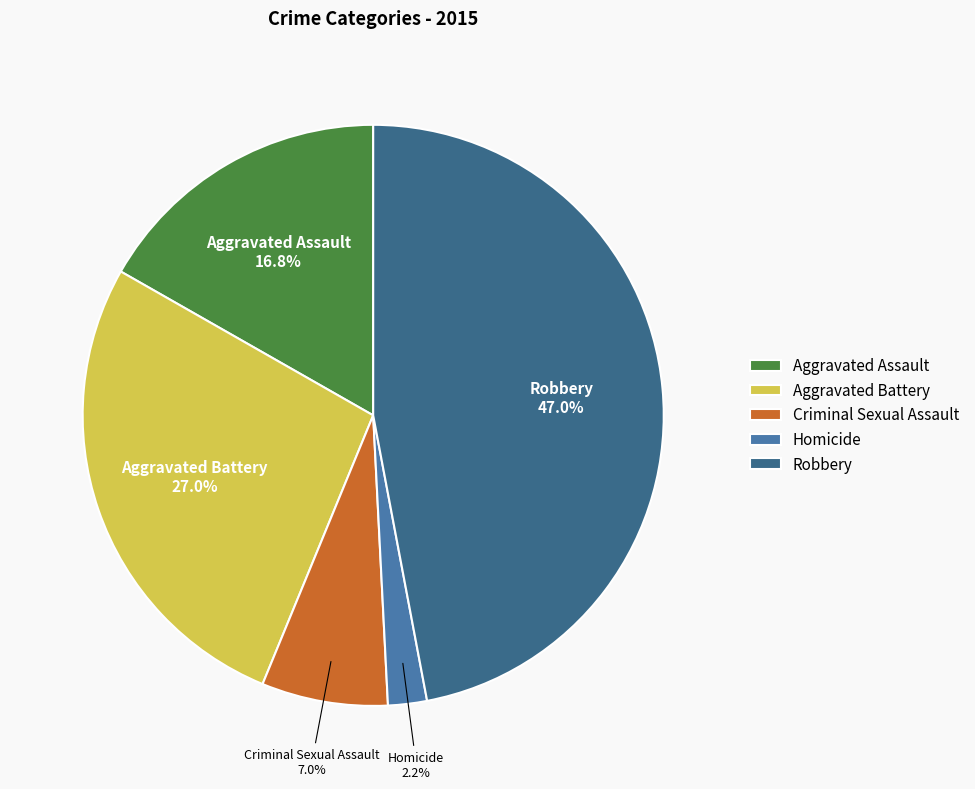

What percentage is the Aggravated Assault slice, to the nearest percent?

17%